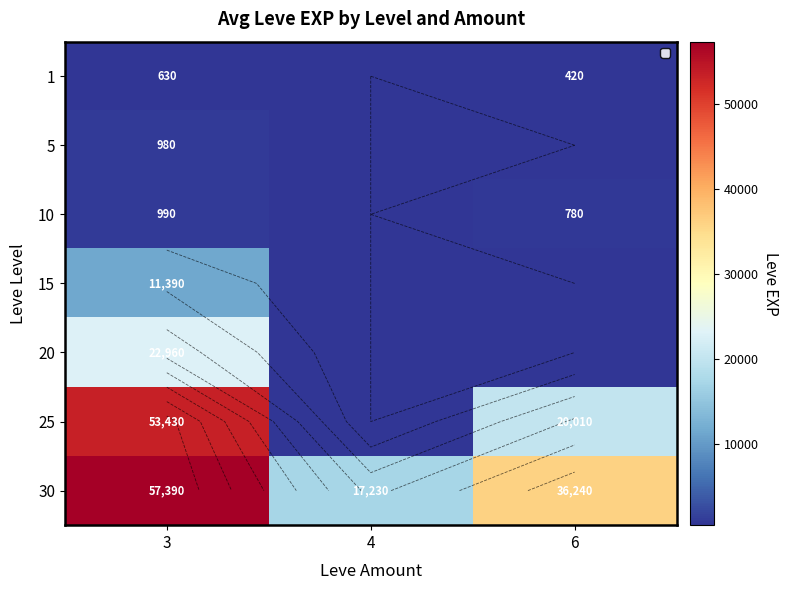

List the labels in order of 10 value, smallest first.

4, 6, 3